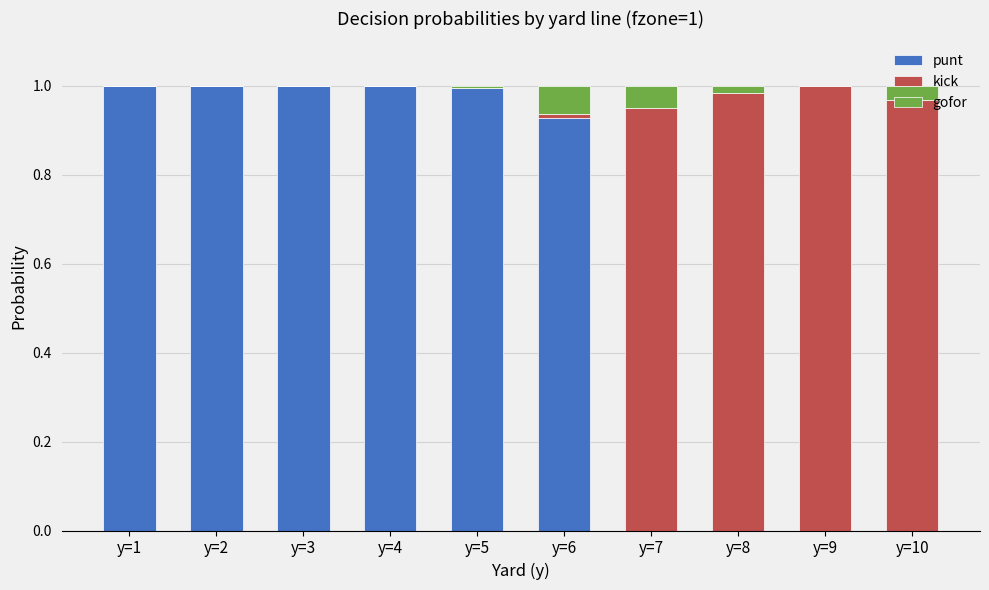

What is the sum of all punt values?

5.9